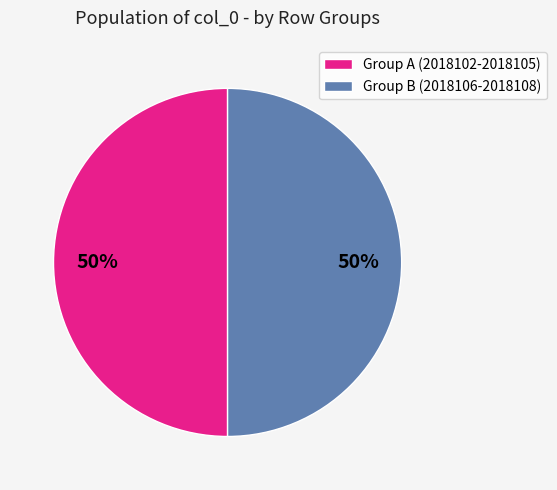

True or false: Group B (2018106-2018108) accounts for 50% of the total.

True